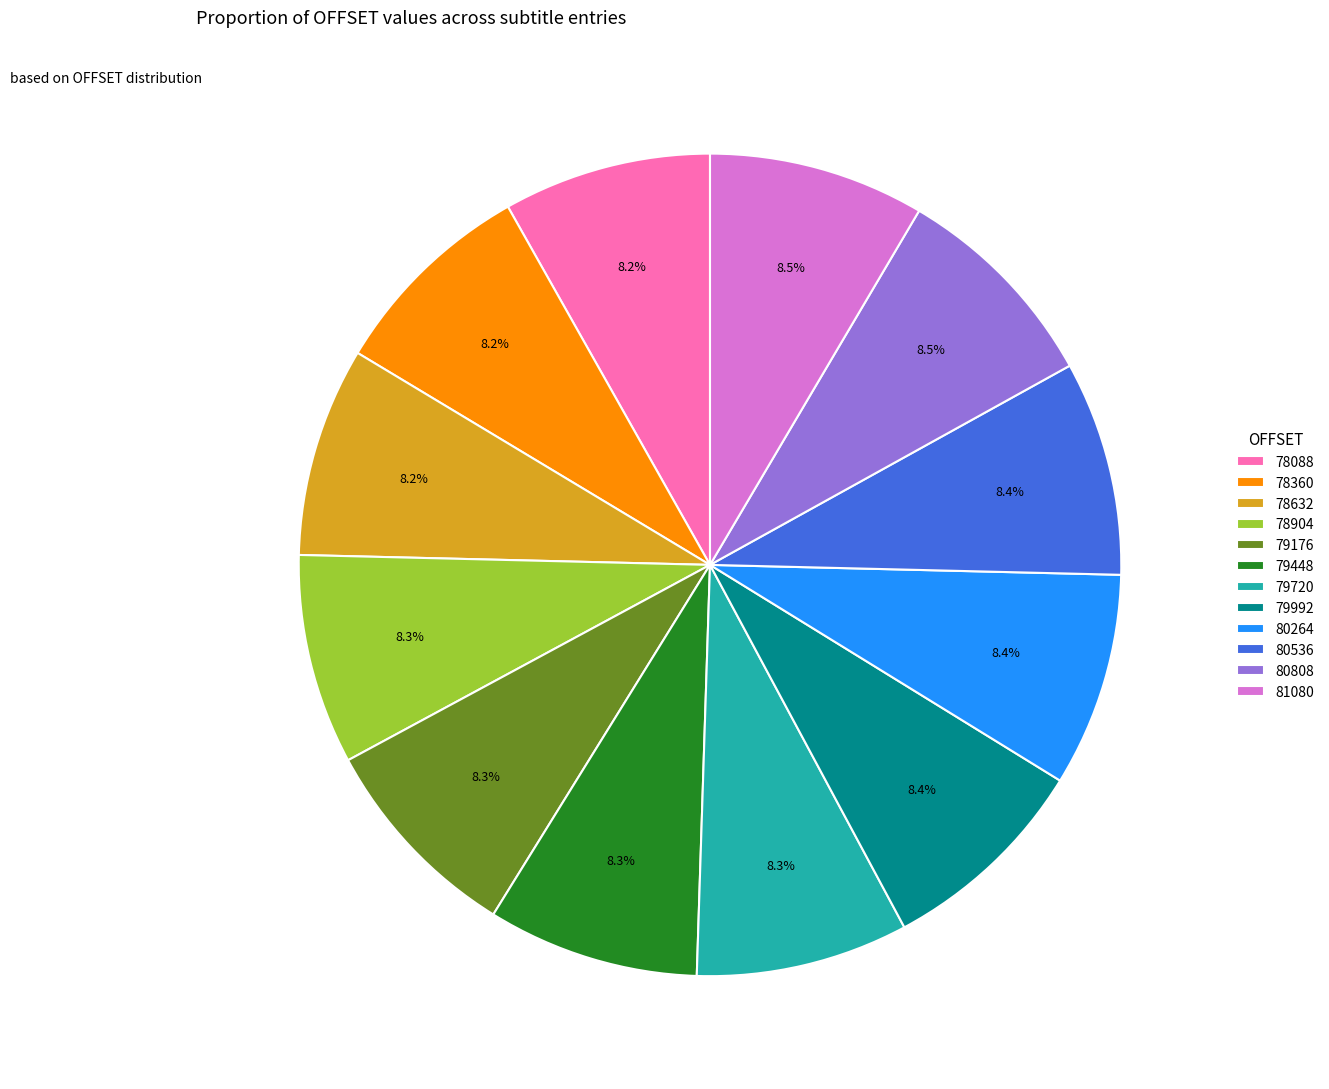

Combined, do 80808 and 80536 account for over 50%?

No